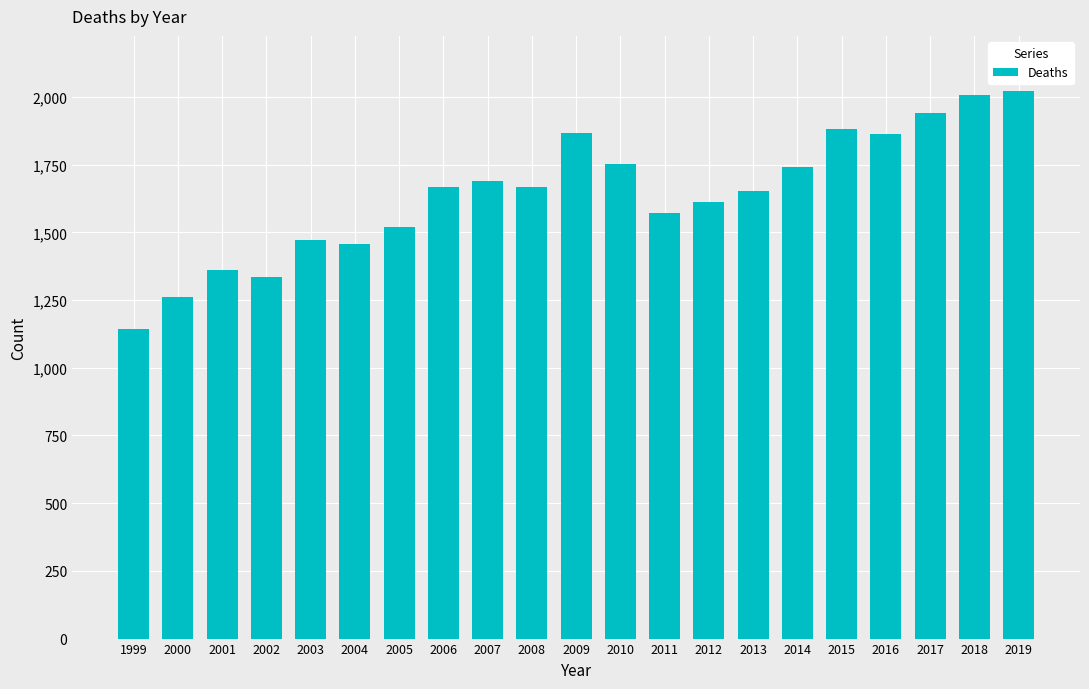

What is the greatest value displayed?

2023